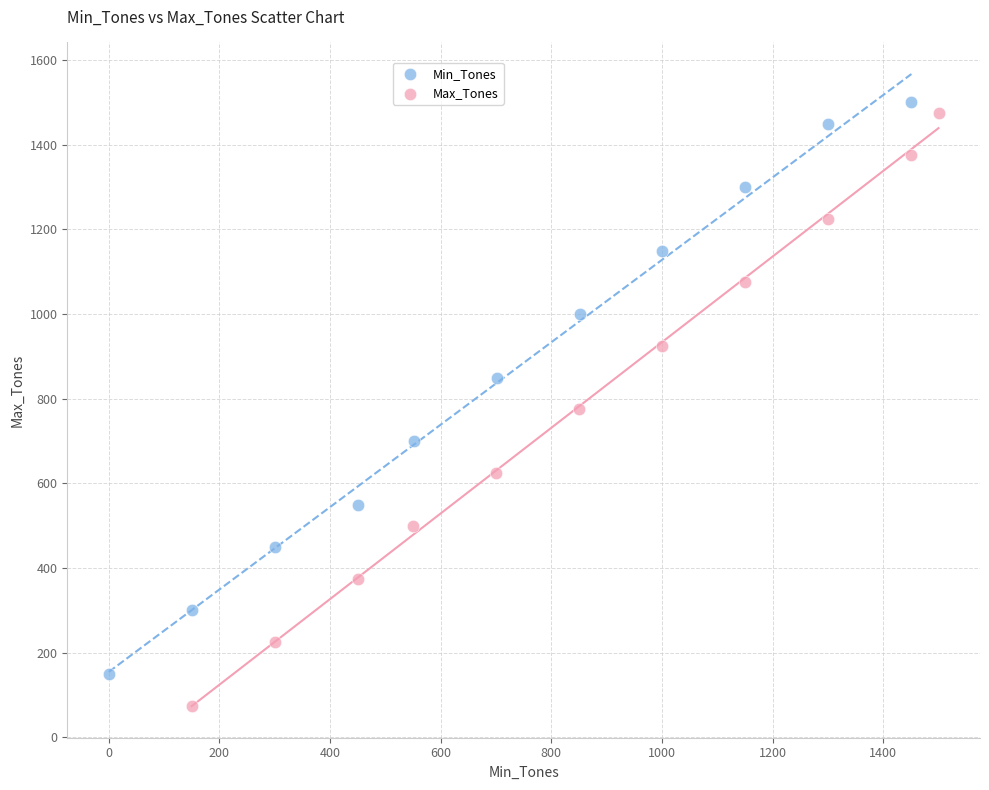

What are all the series names shown in the legend?

Min_Tones, Max_Tones